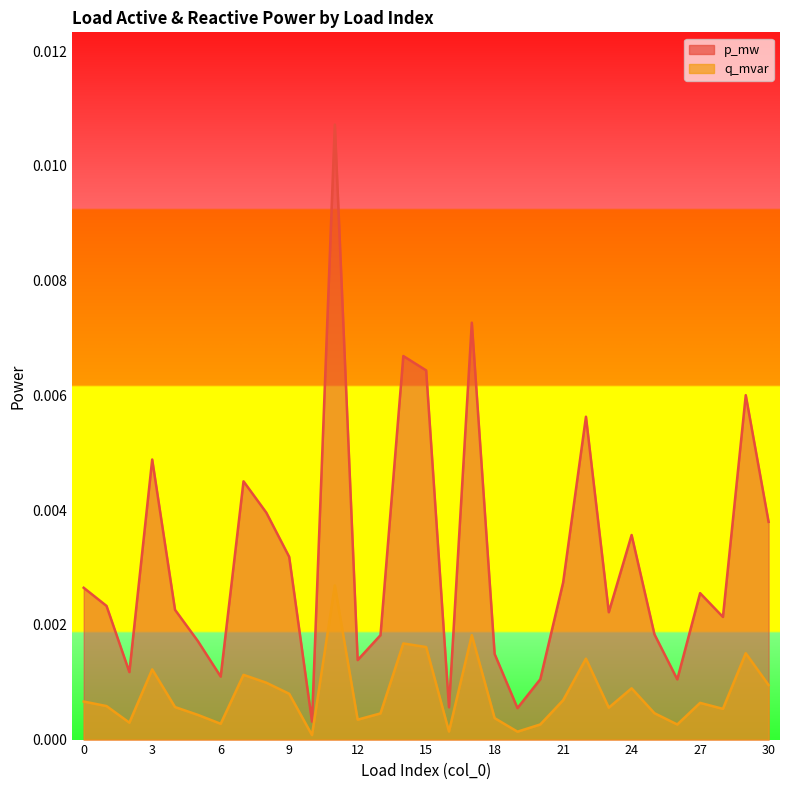

Which series has the largest range (max minus min)?

p_mw